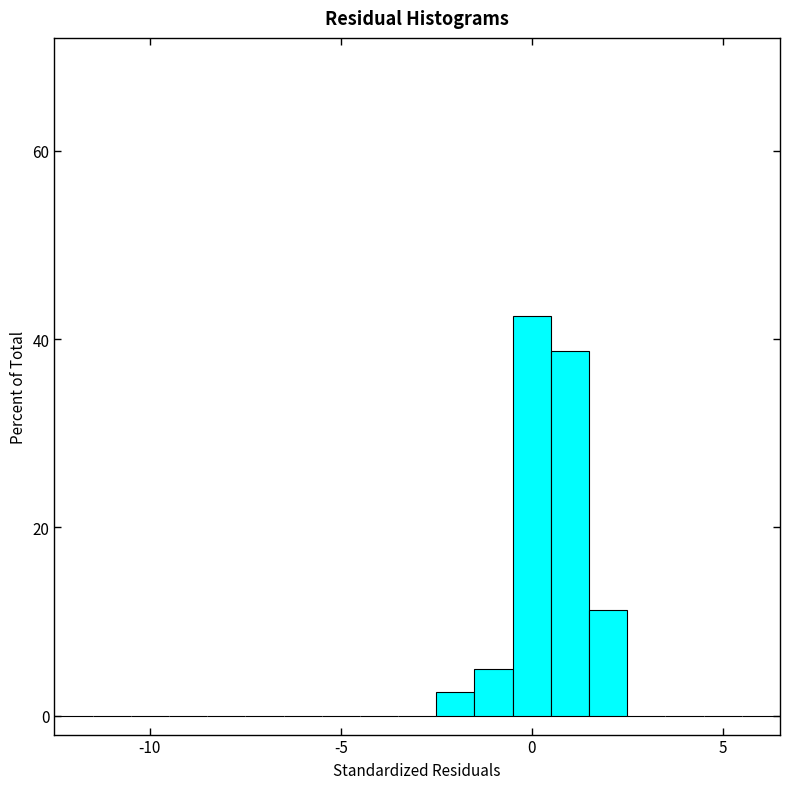

Read against the x-axis, roughly where is the centre of the tallest bar?

0.0